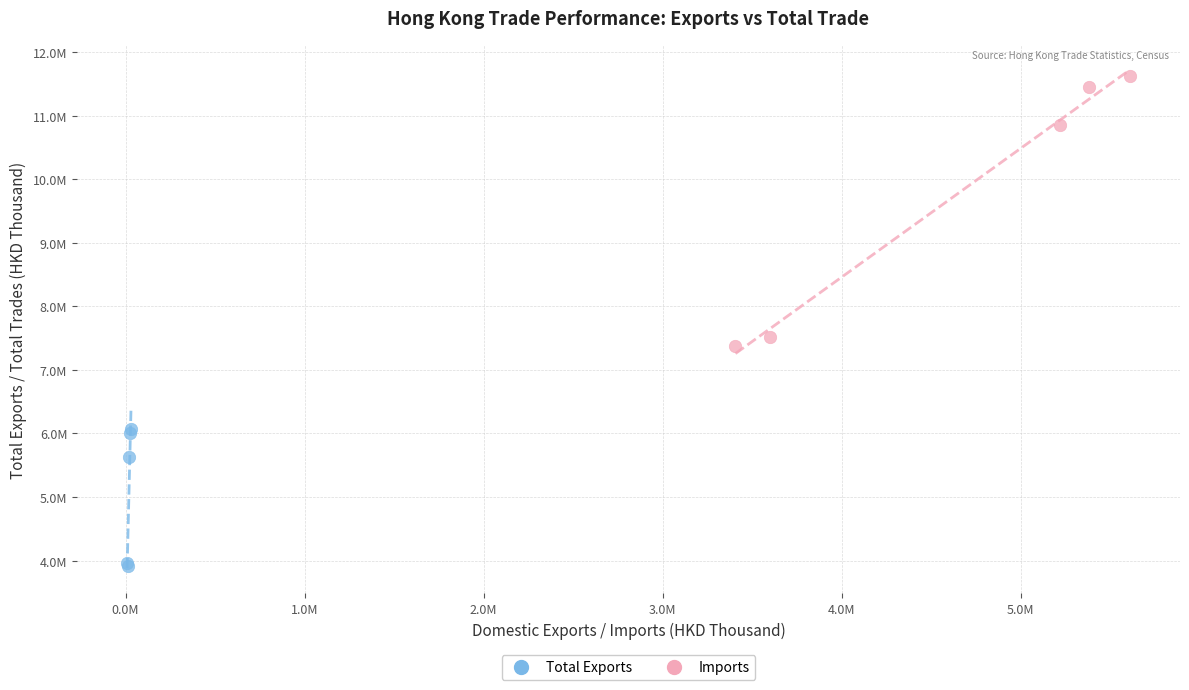

Which series has the widest spread of Y values?

Imports